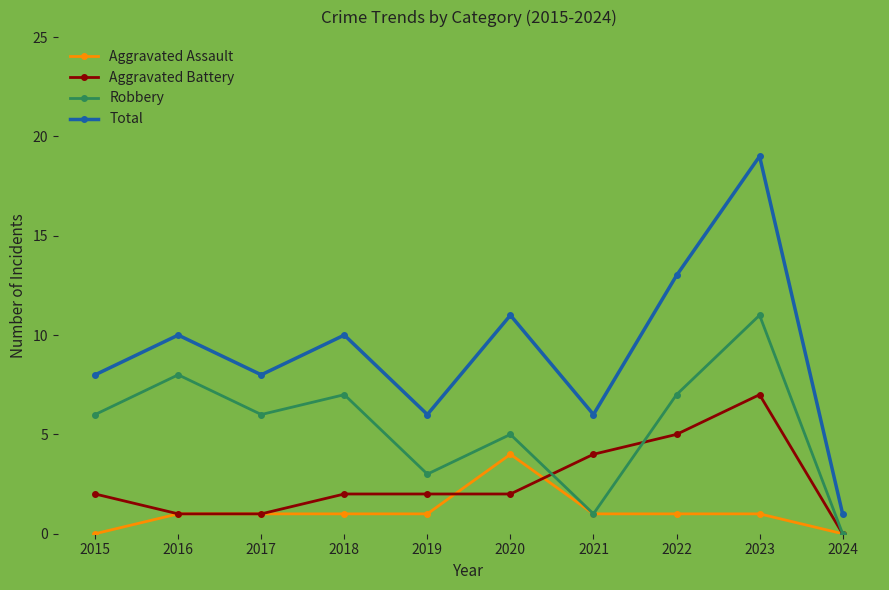

True or false: Total and Robbery intersect in this chart.

False